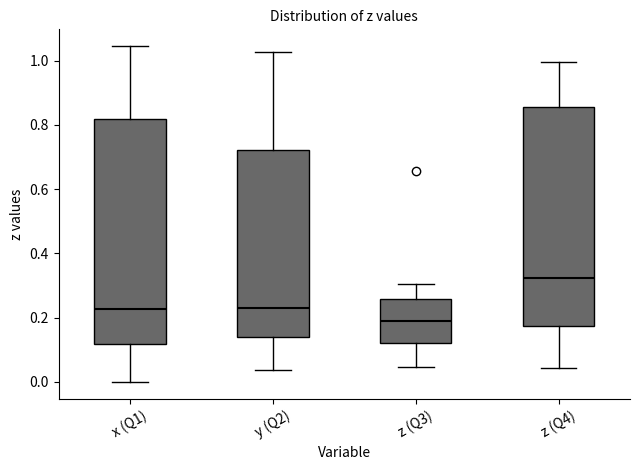

Where does the median line of the box for z (Q3) sit on the y-axis? The values are not printed on the chart, so give them approximately, as read against the axis.

0.18